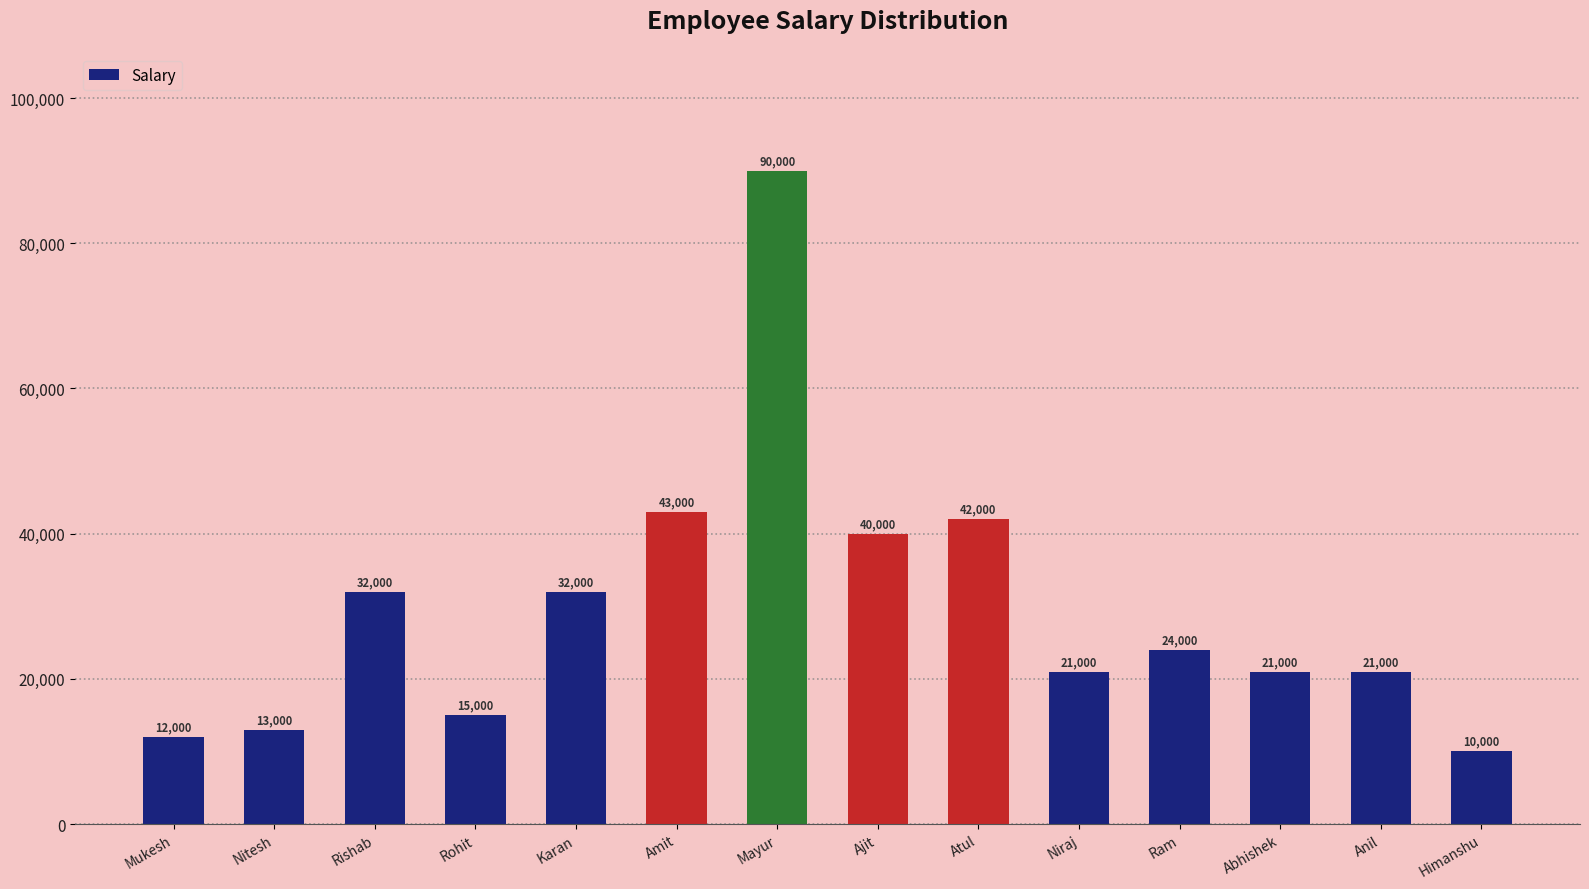

What is the minimum value shown in the chart?

10000